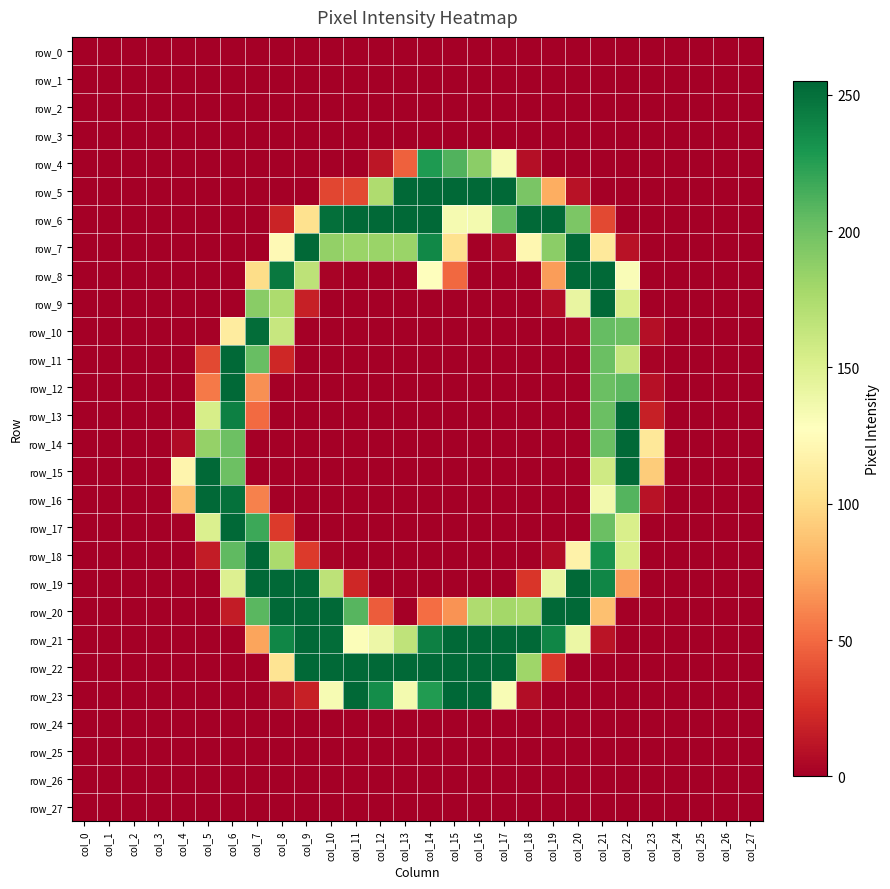

What is the difference between the maximum and minimum values in the row_19 series?

254